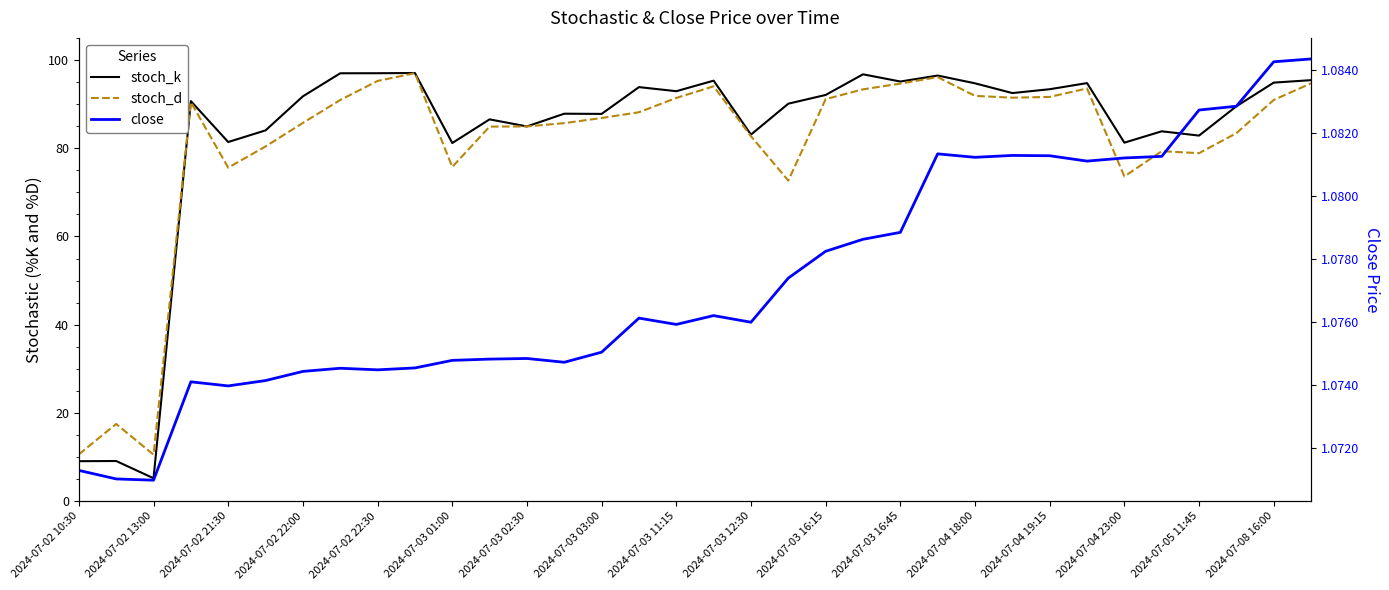

Which series has the largest total across all categories?

stoch_k